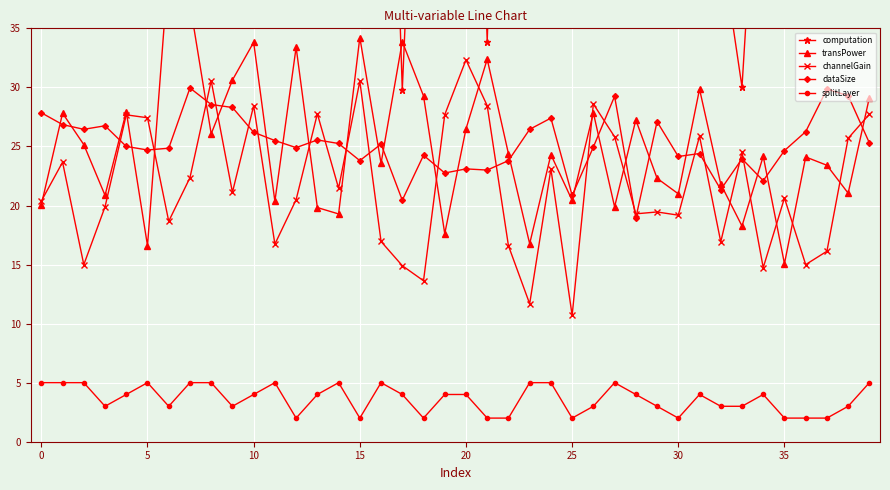

How many splitLayer values are between 3 and 5?

30